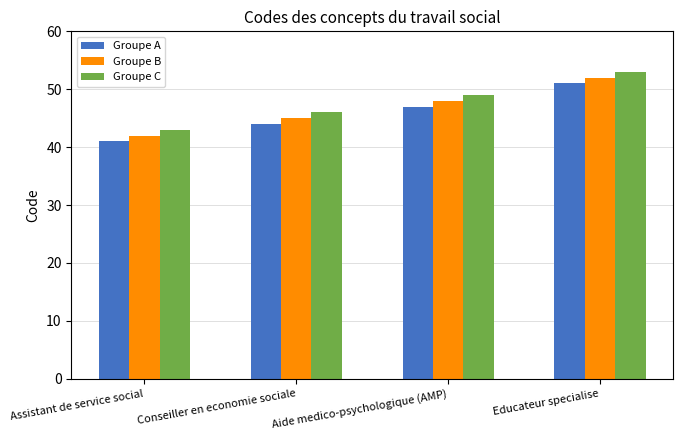

List the labels in order of Groupe C value, largest first.

Educateur specialise, Aide medico-psychologique (AMP), Conseiller en economie sociale, Assistant de service social